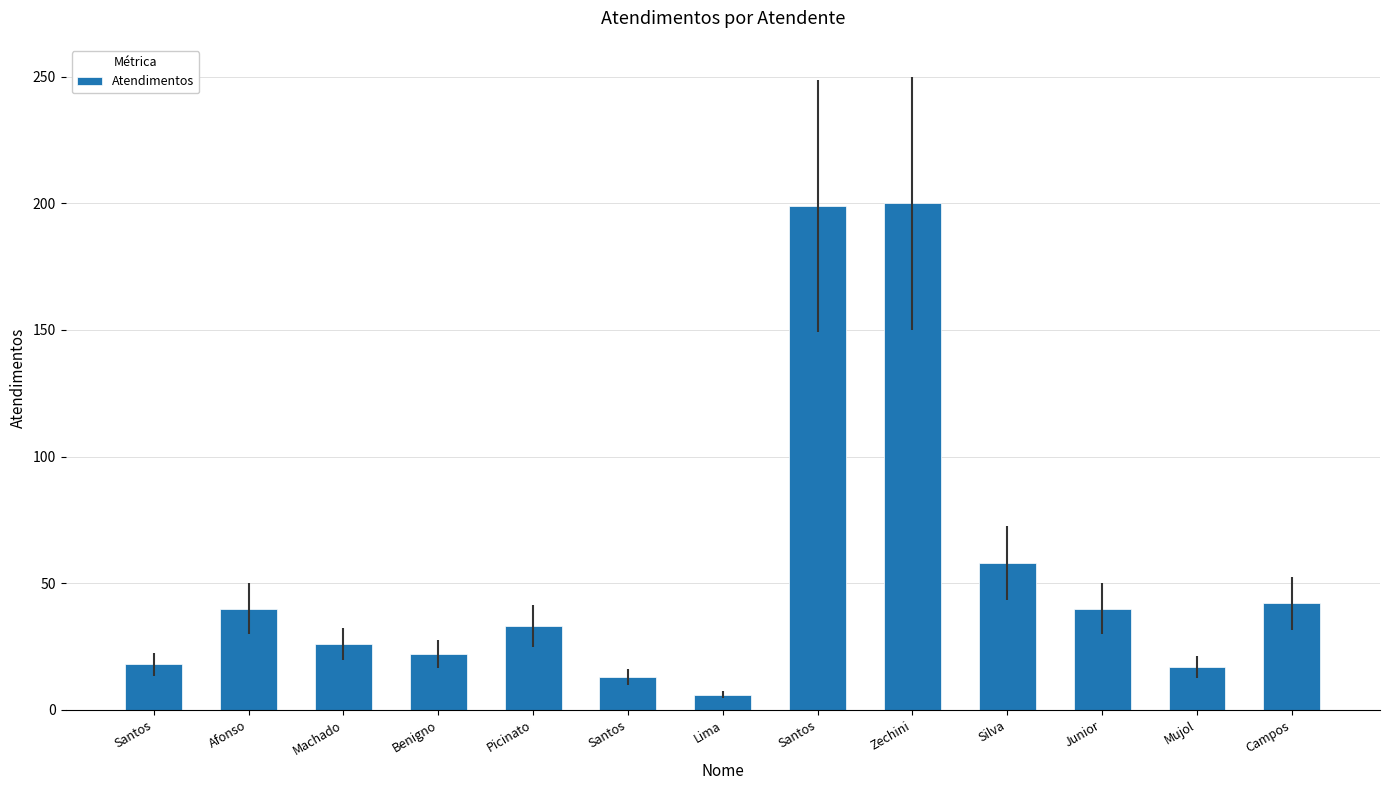

Does the chart contain any negative values?

No